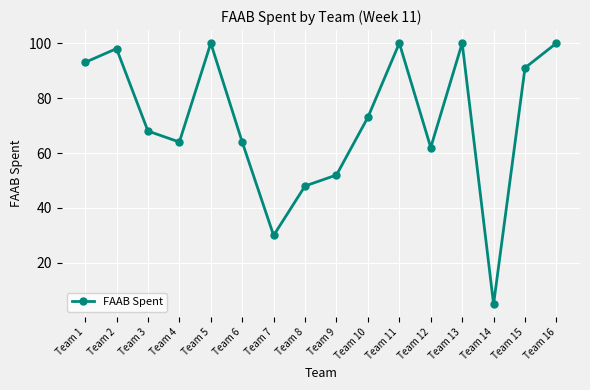

What is the difference between the maximum and second lowest values?

70